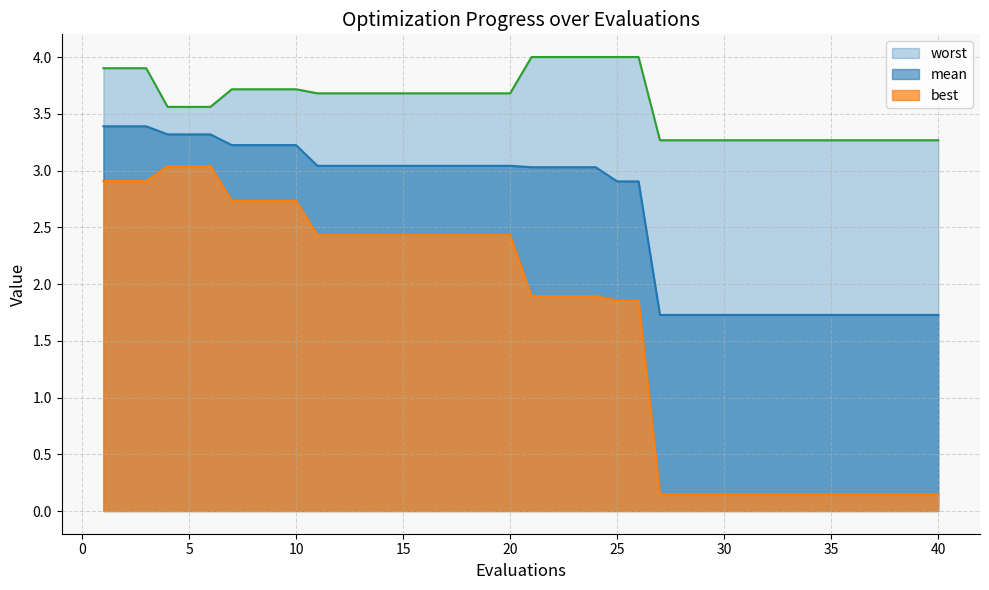

What is the average value of the worst series?

3.6